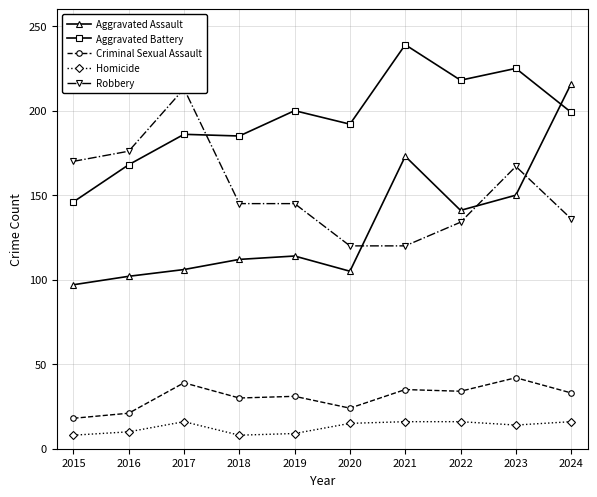

The value of Robbery at 2015 is 170. True or false?

True